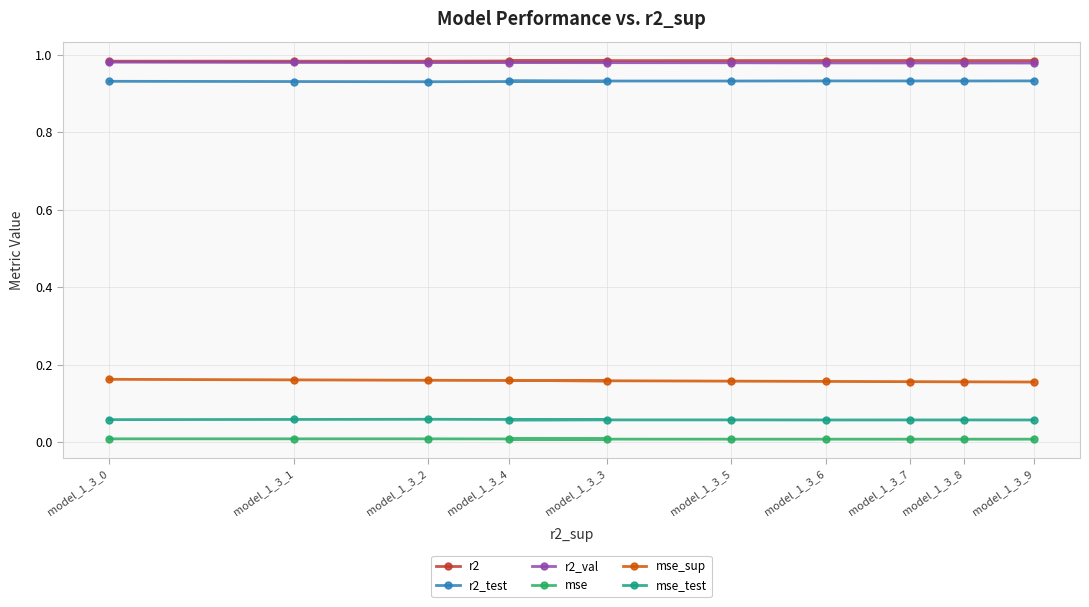

What is the value of the r2_test point at the 1st from the left?

0.9